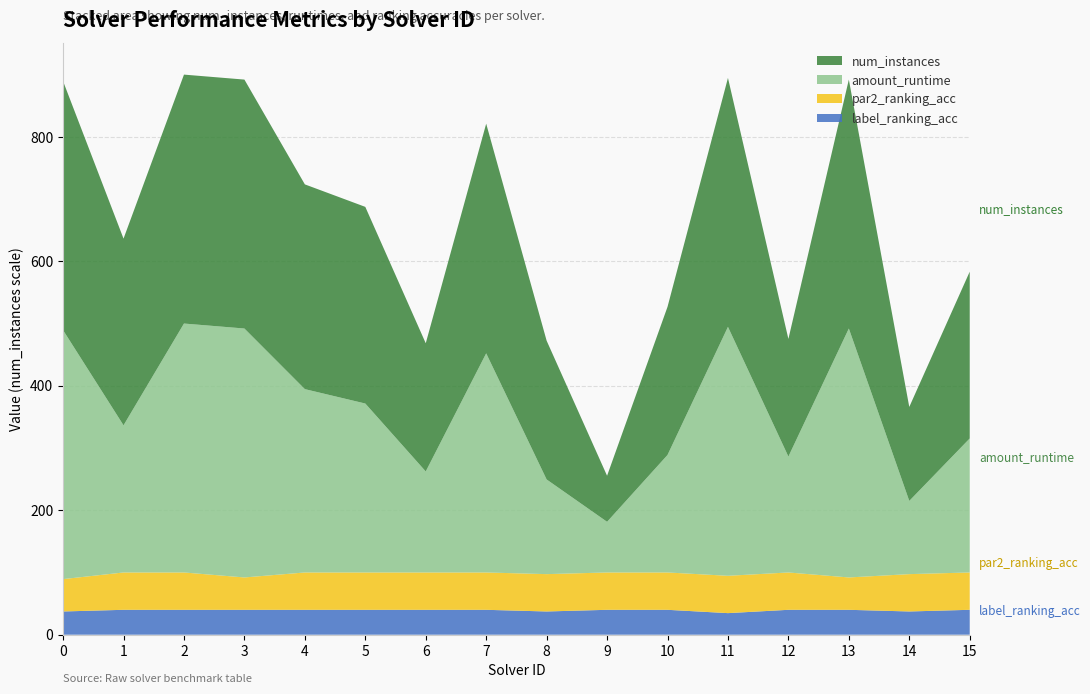

Reading left to right, extract all data points from this chart.

num_instances: 0=400.0	1=300.0	2=400.0	3=400.0	4=329.0	5=316.0	6=206.0	7=369.0	8=223.0	9=74.0	10=238.0	11=400.0	12=189.0	13=400.0	14=151.0	15=268.0
amount_runtime: 0=1.0	1=0.6	2=1.0	3=1.0	4=0.7	5=0.7	6=0.4	7=0.9	8=0.4	9=0.2	10=0.5	11=1.0	12=0.5	13=1.0	14=0.3	15=0.5
par2_ranking_acc: 0=0.9	1=1.0	2=1.0	3=0.9	4=1.0	5=1.0	6=1.0	7=1.0	8=1.0	9=1.0	10=1.0	11=1.0	12=1.0	13=0.9	14=1.0	15=1.0
label_ranking_acc: 0=0.9	1=1.0	2=1.0	3=1.0	4=1.0	5=1.0	6=1.0	7=1.0	8=0.9	9=1.0	10=1.0	11=0.9	12=1.0	13=1.0	14=0.9	15=1.0